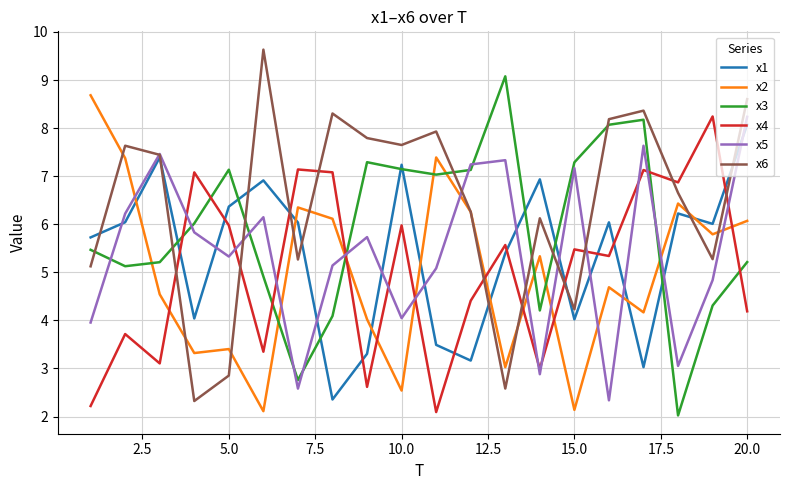

What is the maximum value for x4?

8.2